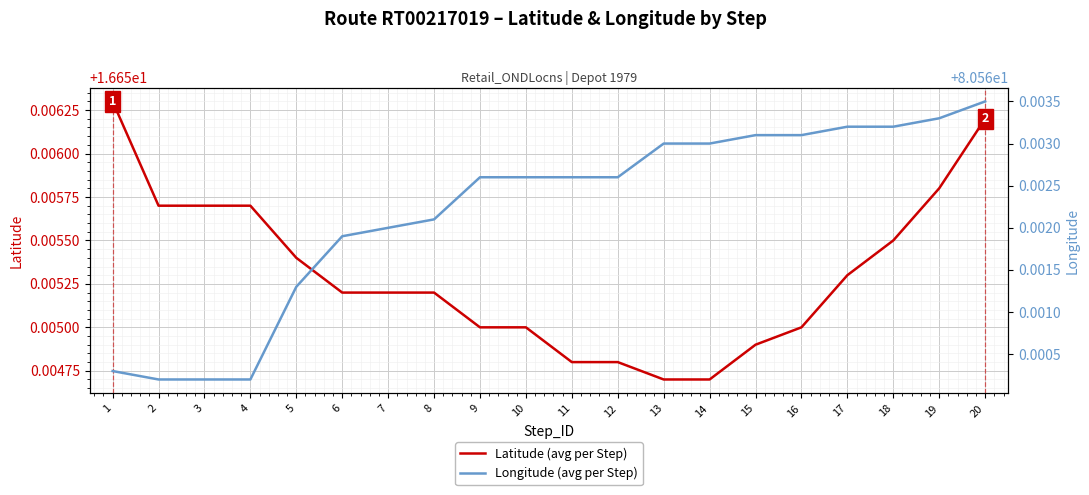

True or false: Latitude (avg per Step) and Longitude (avg per Step) intersect in this chart.

False